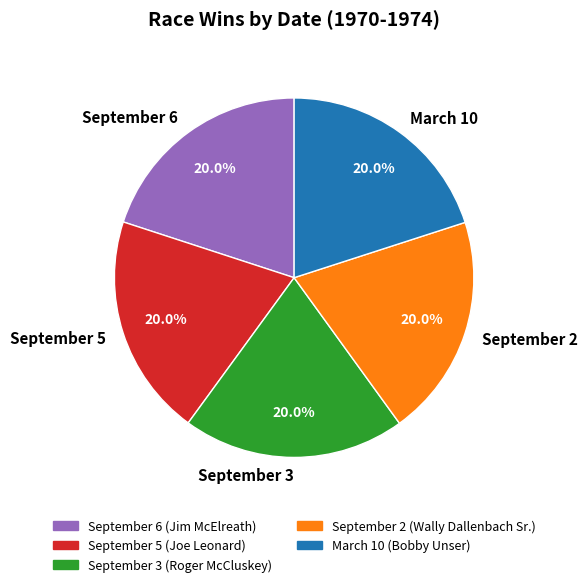

How many slices are in this pie chart?

5